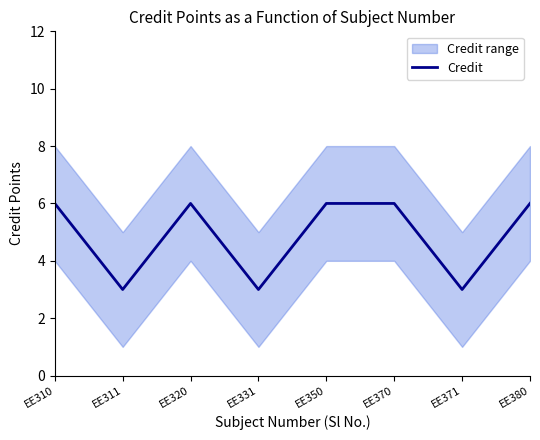

Which category has the highest value across all series?

EE310